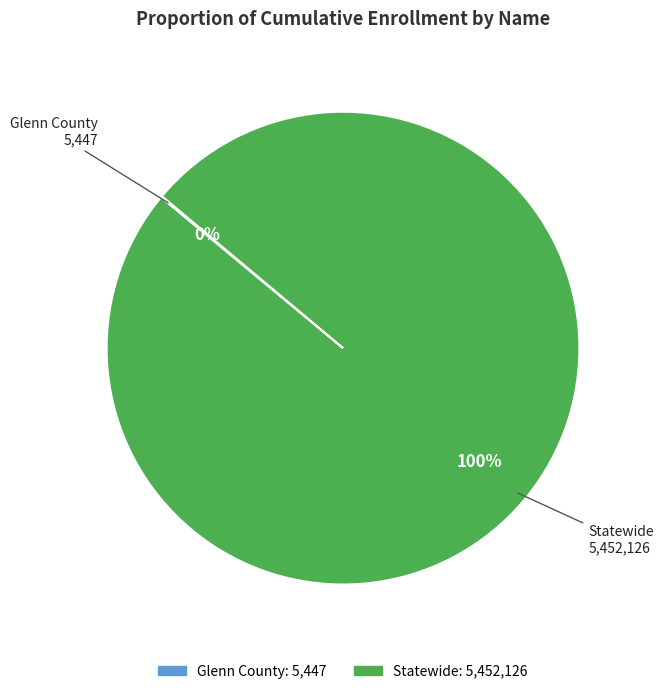

What percentage is the Statewide slice, to the nearest percent?

100%